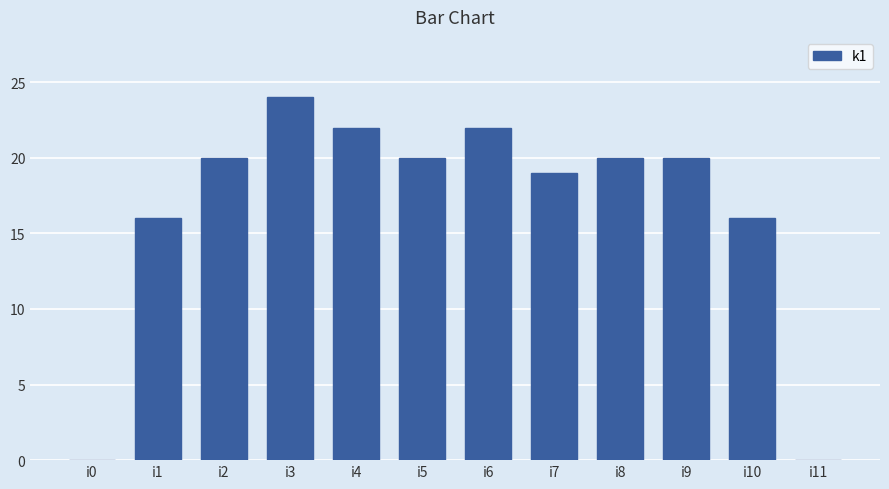

What is the difference between the values at i7 and i6?

3